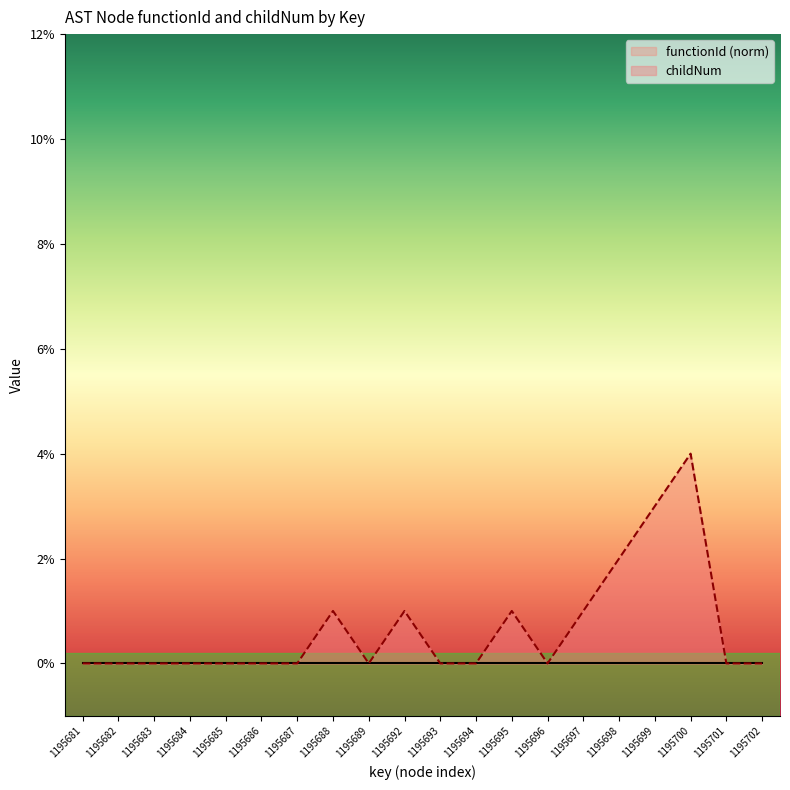

True or false: childNum and functionId (norm) intersect in this chart.

False